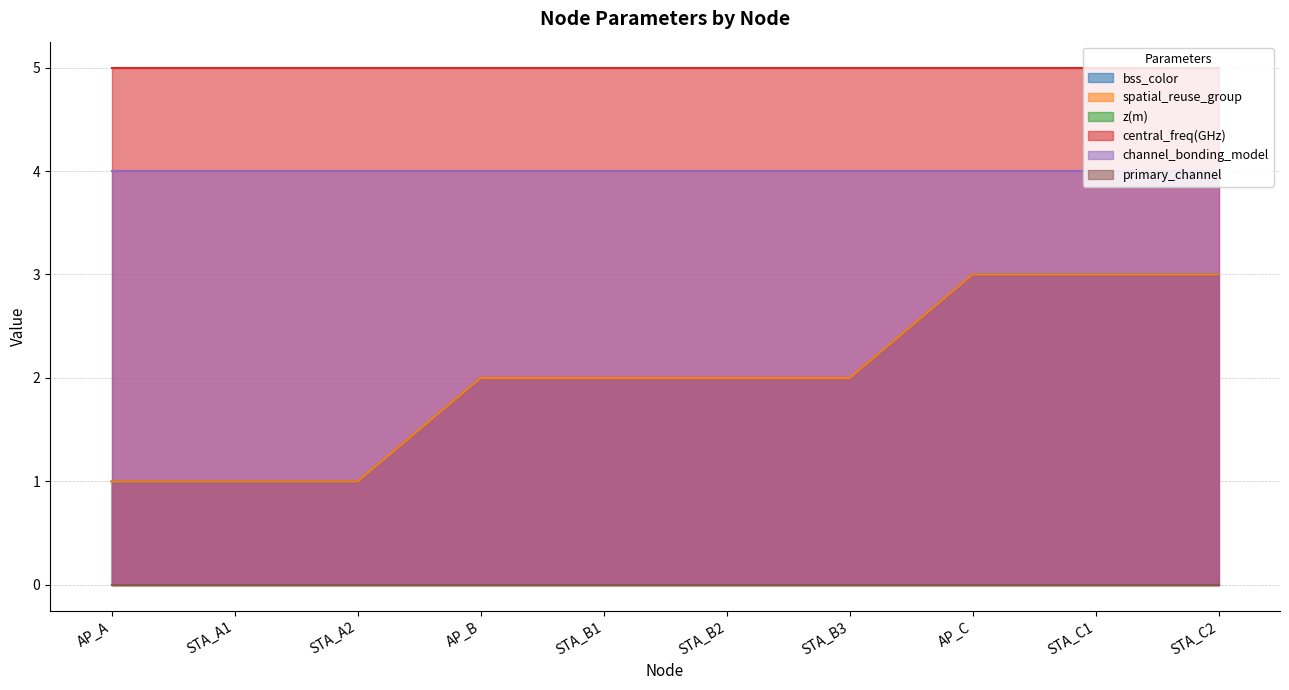

Reading right to left, list all the values displayed in this chart.

bss_color: 3	3	3	2	2	2	2	1	1	1
spatial_reuse_group: 3	3	3	2	2	2	2	1	1	1
z(m): 0	0	0	0	0	0	0	0	0	0
central_freq(GHz): 5	5	5	5	5	5	5	5	5	5
channel_bonding_model: 4	4	4	4	4	4	4	4	4	4
primary_channel: 0	0	0	0	0	0	0	0	0	0